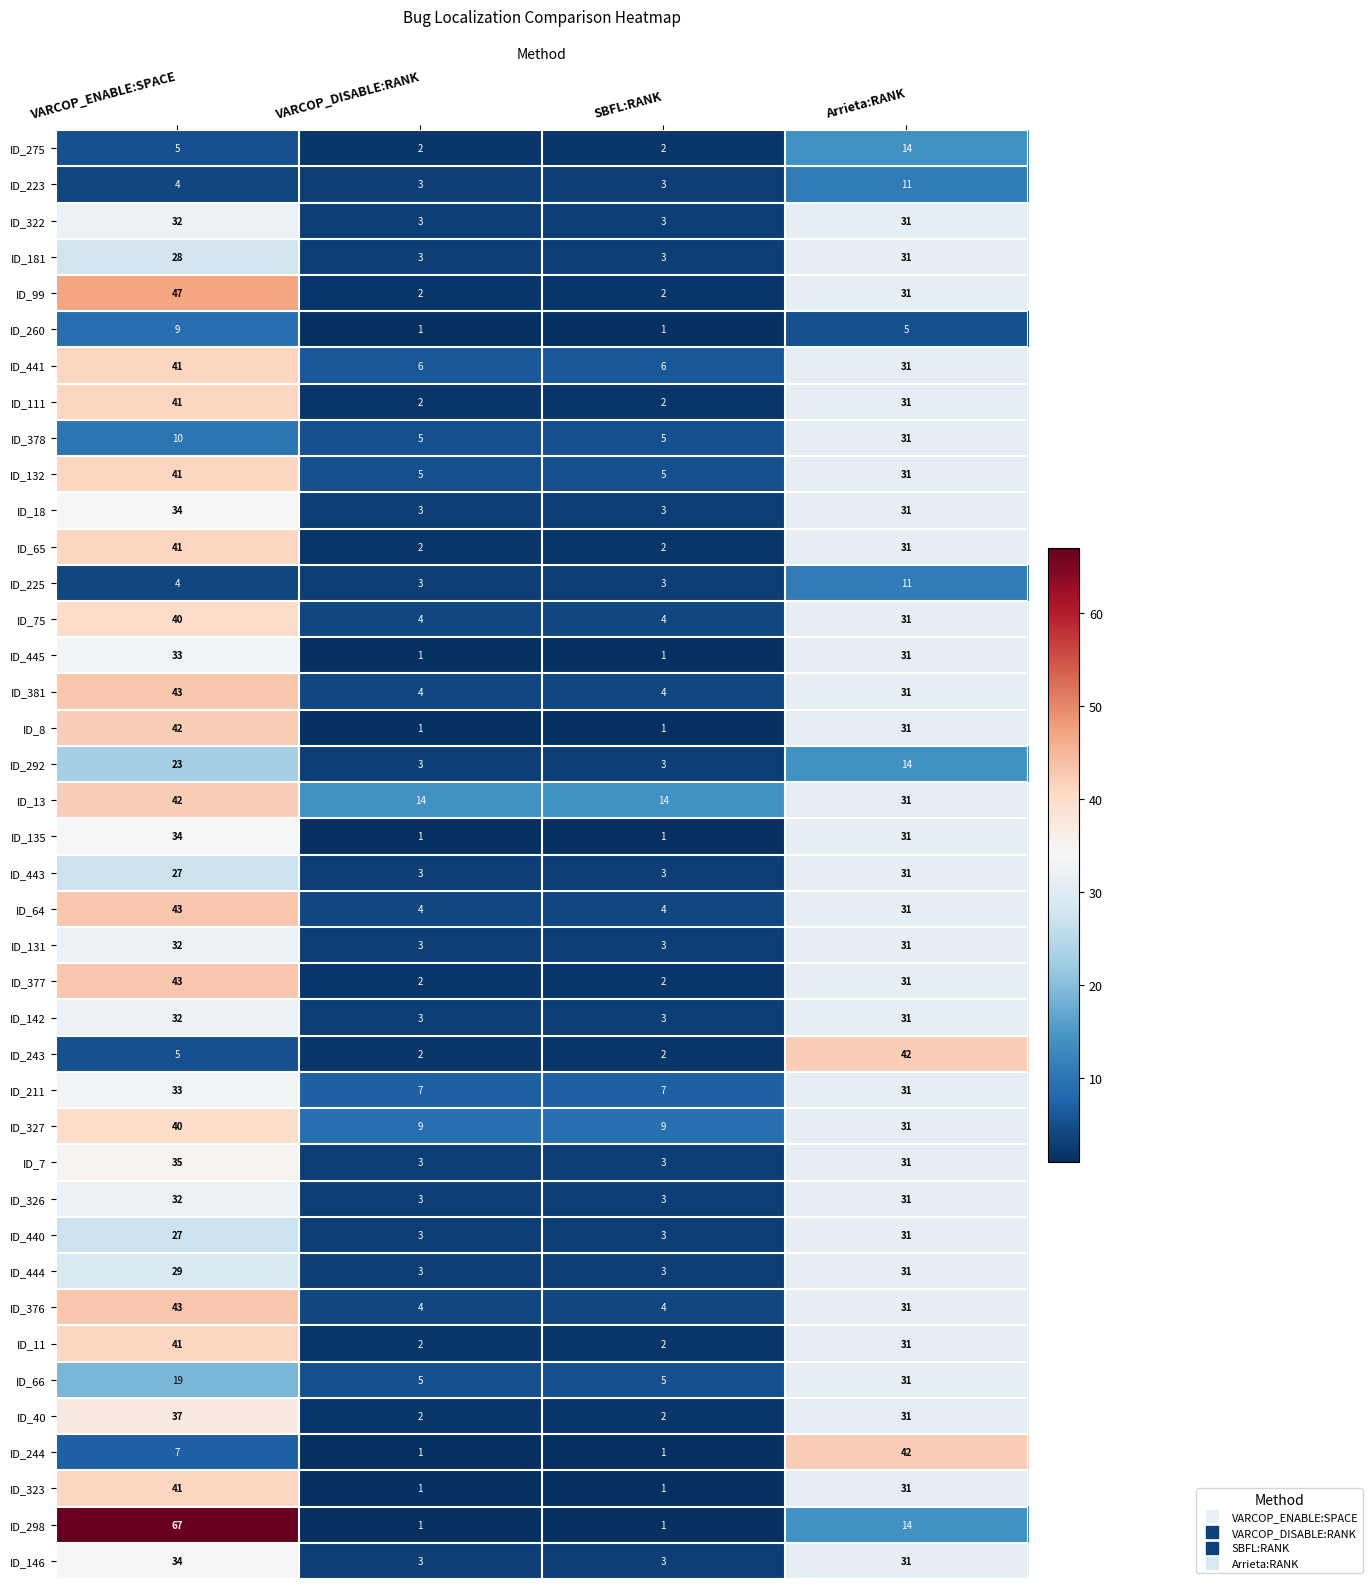

What is the approximate value of ID_260 at VARCOP_ENABLE:SPACE?

9